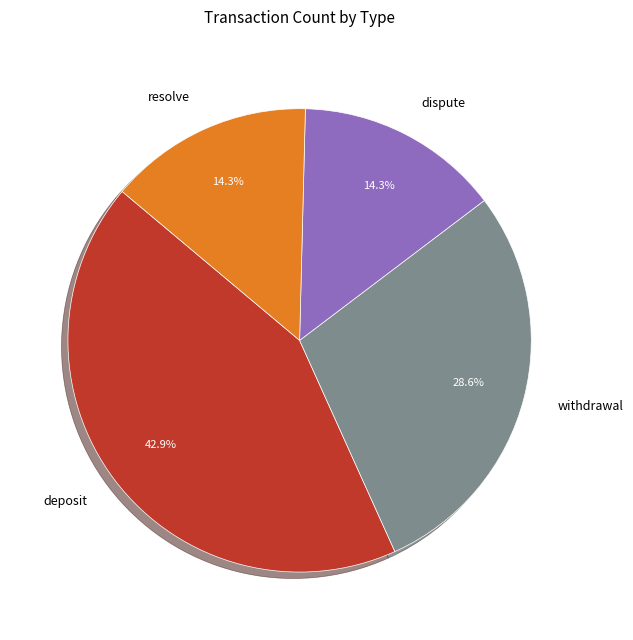

Which has a higher value, resolve or deposit?

deposit